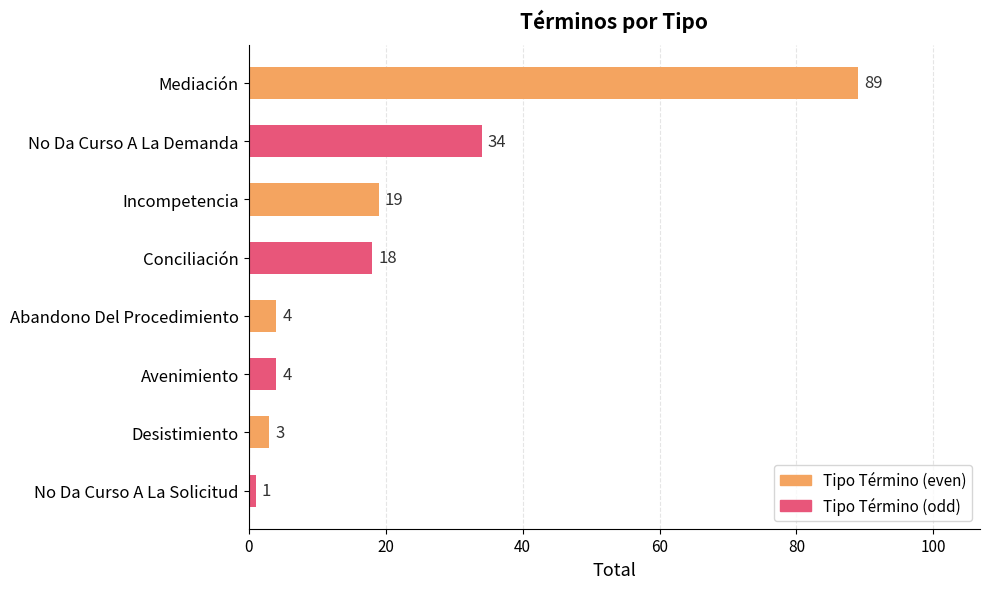

Is it true that the value at Incompetencia is 19?

True